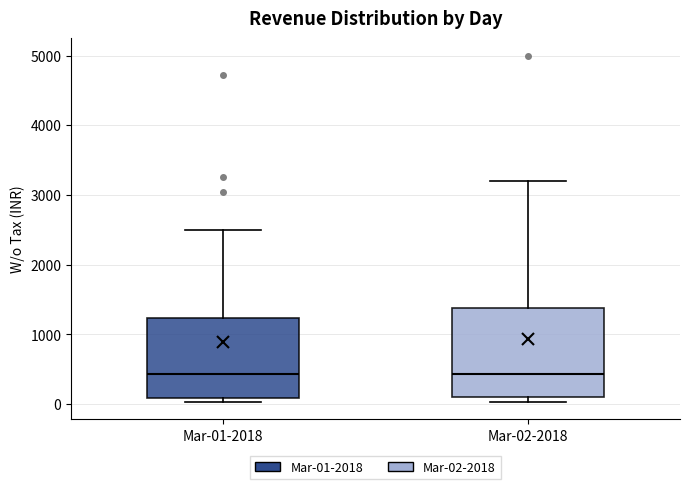

Reading left to right, read every box against the y-axis: the position of its median line, the range the box covers, and the ends of its whiskers. The values are not printed on the chart, so give them approximately, as read against the axis.

Mar-01-2018: median 400, box 100 to 1200, whiskers 0 to 2500
Mar-02-2018: median 400, box 100 to 1400, whiskers 0 to 3200